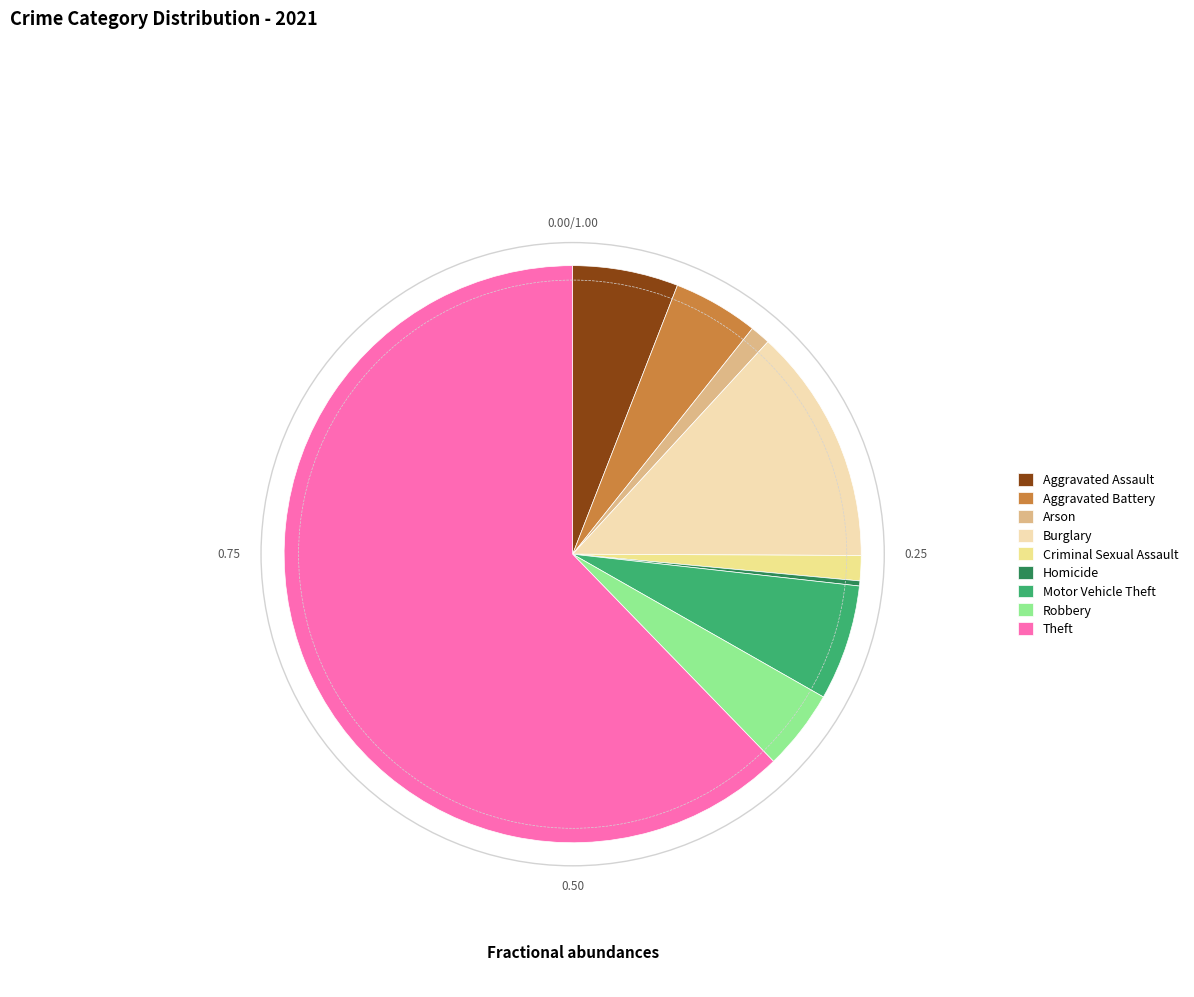

Is the sum of Robbery and Arson greater than half?

No